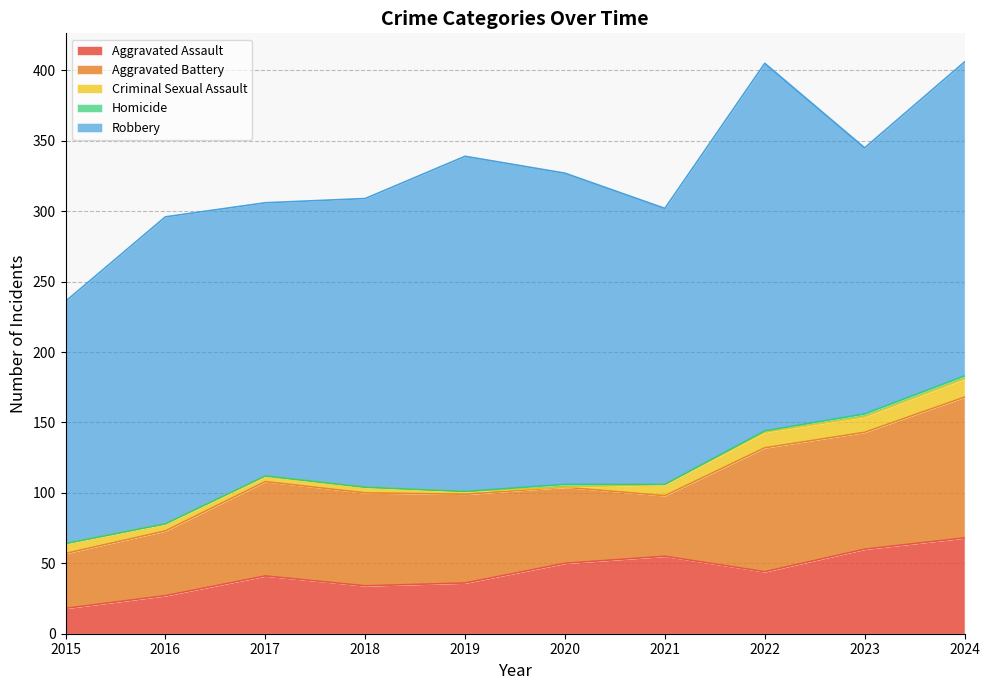

At which label does Aggravated Assault reach its peak?

2024